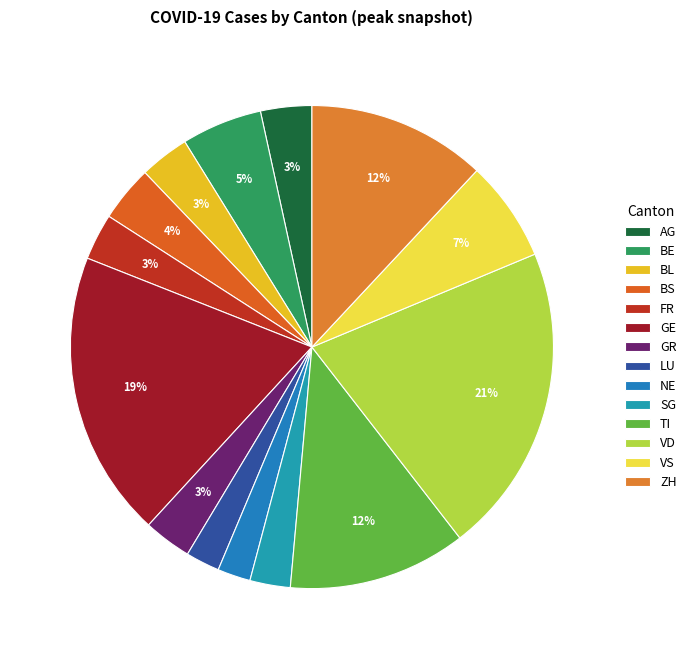

How many segments does this pie chart have?

14